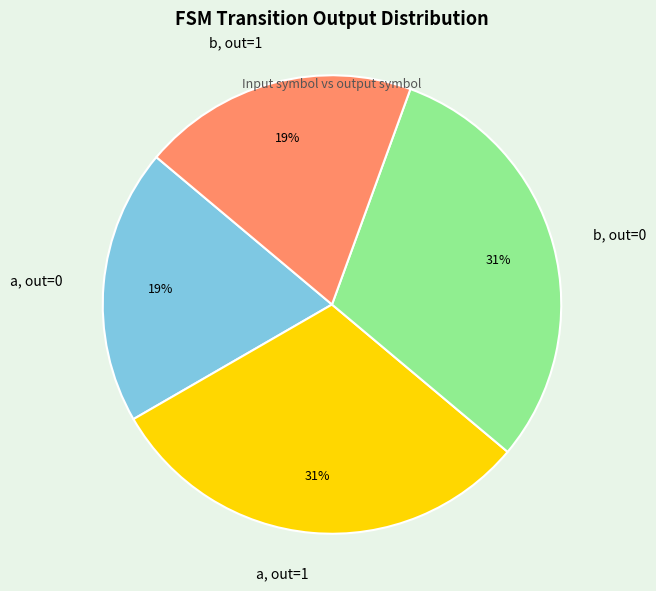

What is the ratio of the value at a, out=1 to the value at b, out=1?

1.6